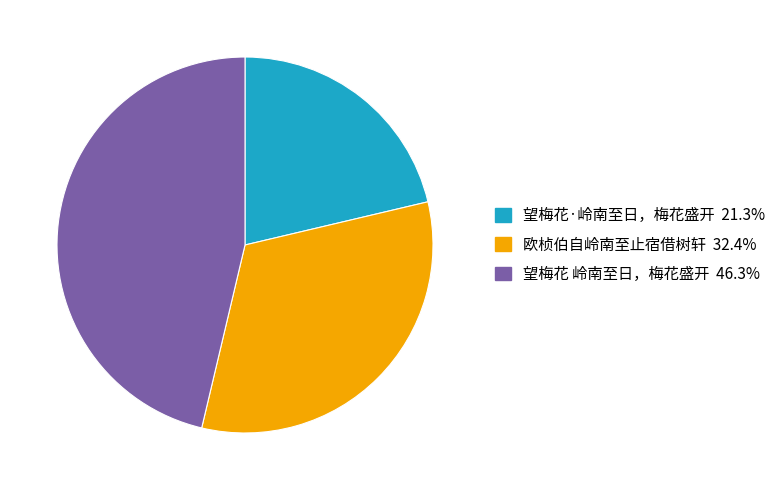

Is 望梅花·岭南至日，梅花盛开 the majority of the pie?

No